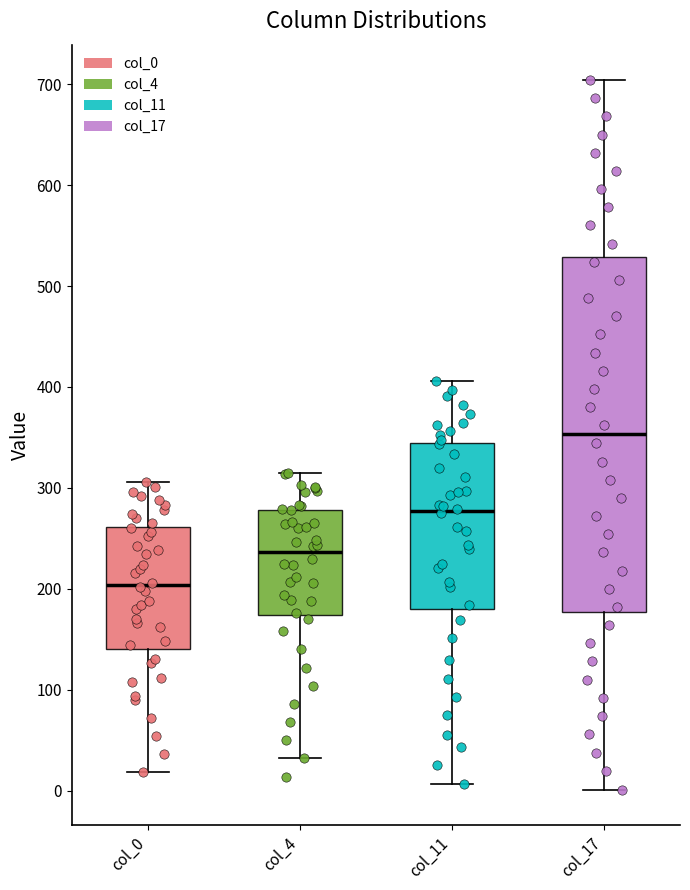

Which box's median line is the lowest?

col_0